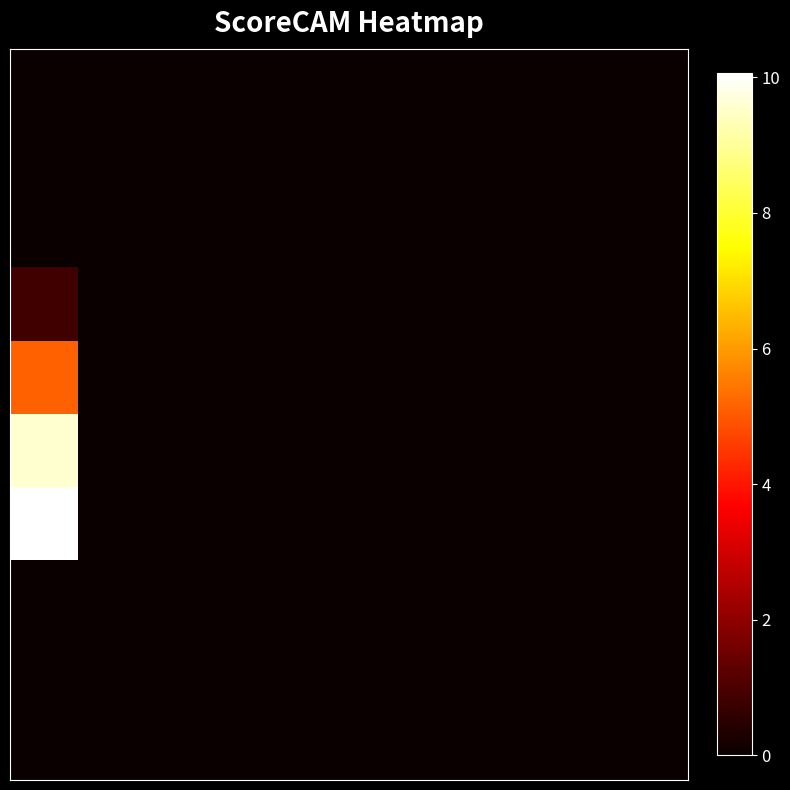

Reading right to left, list all the values displayed in this chart.

row_0: 9=0.0	8=0.0	7=0.0	6=0.0	5=0.0	4=0.0	3=0.0	2=0.0	1=0.0	0=0.0
row_1: 9=0.0	8=0.0	7=0.0	6=0.0	5=0.0	4=0.0	3=0.0	2=0.0	1=0.0	0=0.0
row_2: 9=0.0	8=0.0	7=0.0	6=0.0	5=0.0	4=0.0	3=0.0	2=0.0	1=0.0	0=0.0
row_3: 9=0.0	8=0.0	7=0.0	6=0.0	5=0.0	4=0.0	3=0.0	2=0.0	1=0.0	0=0.8
row_4: 9=0.0	8=0.0	7=0.0	6=0.0	5=0.0	4=0.0	3=0.0	2=0.0	1=0.0	0=5.1
row_5: 9=0.0	8=0.0	7=0.0	6=0.0	5=0.0	4=0.0	3=0.0	2=0.0	1=0.0	0=9.6
row_6: 9=0.0	8=0.0	7=0.0	6=0.0	5=0.0	4=0.0	3=0.0	2=0.0	1=0.0	0=10.1
row_7: 9=0.0	8=0.0	7=0.0	6=0.0	5=0.0	4=0.0	3=0.0	2=0.0	1=0.0	0=0.0
row_8: 9=0.0	8=0.0	7=0.0	6=0.0	5=0.0	4=0.0	3=0.0	2=0.0	1=0.0	0=0.0
row_9: 9=0.0	8=0.0	7=0.0	6=0.0	5=0.0	4=0.0	3=0.0	2=0.0	1=0.0	0=0.0